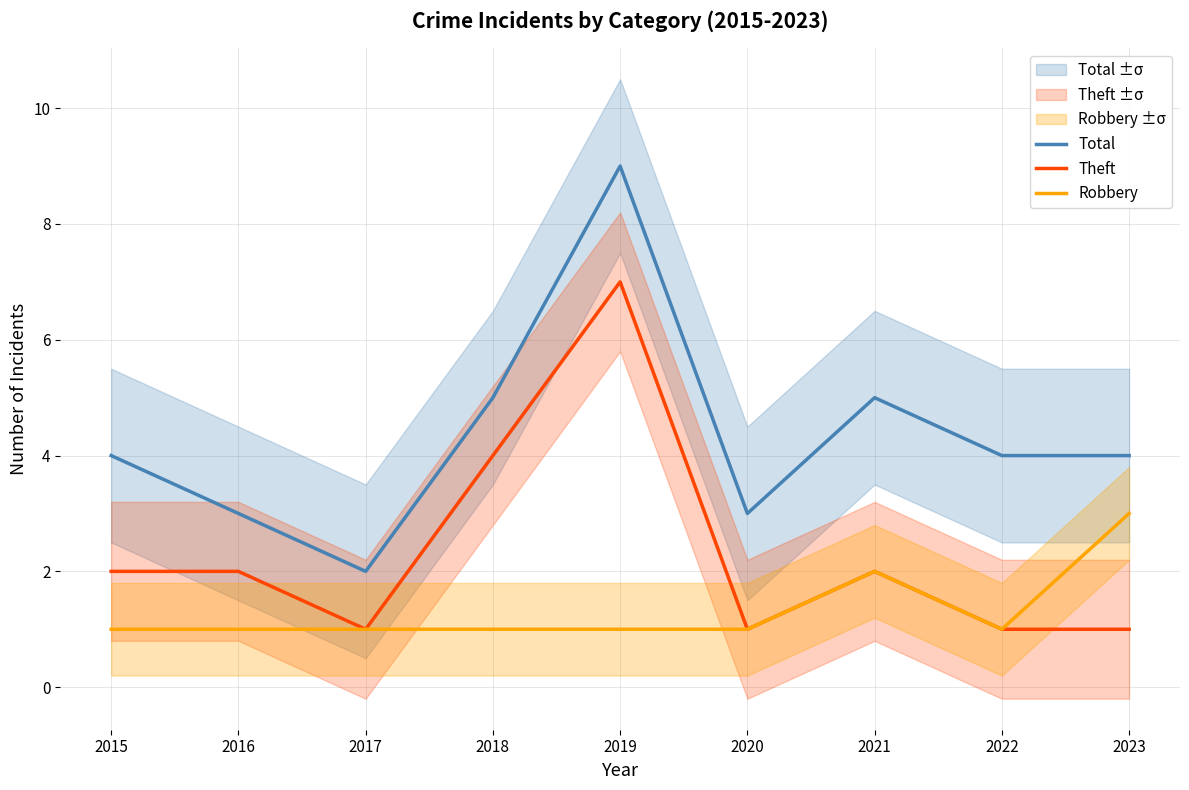

What is the sum of all Theft values?

21